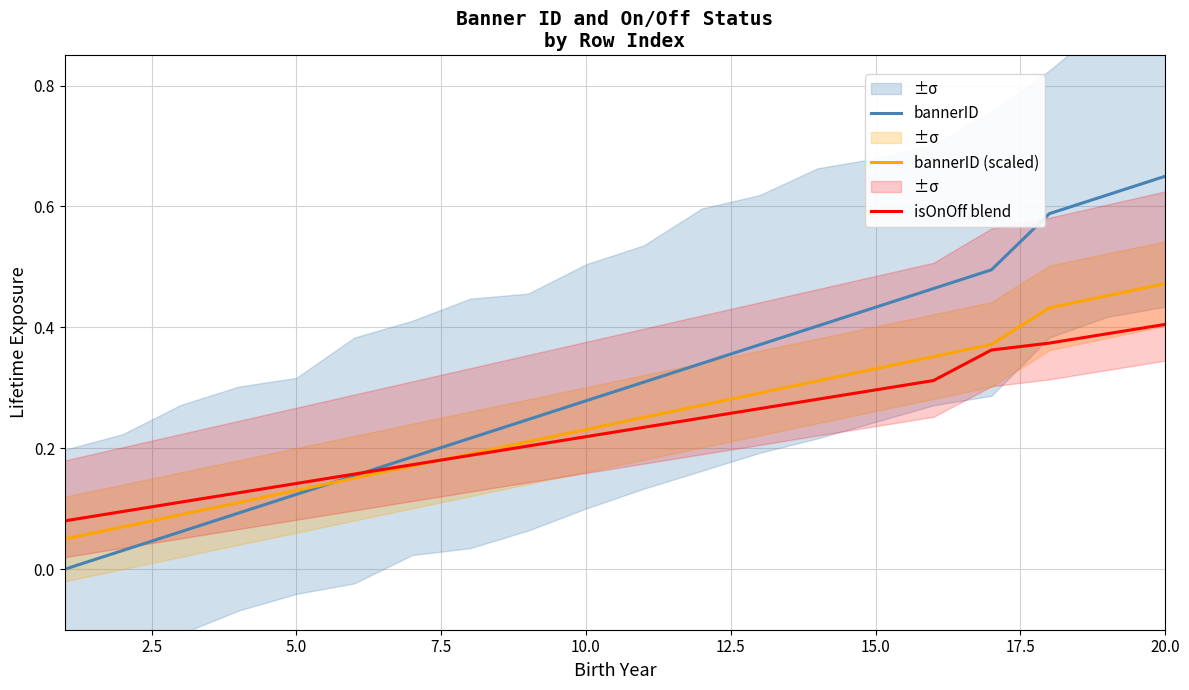

What is the sum of all bannerID values?

6.1